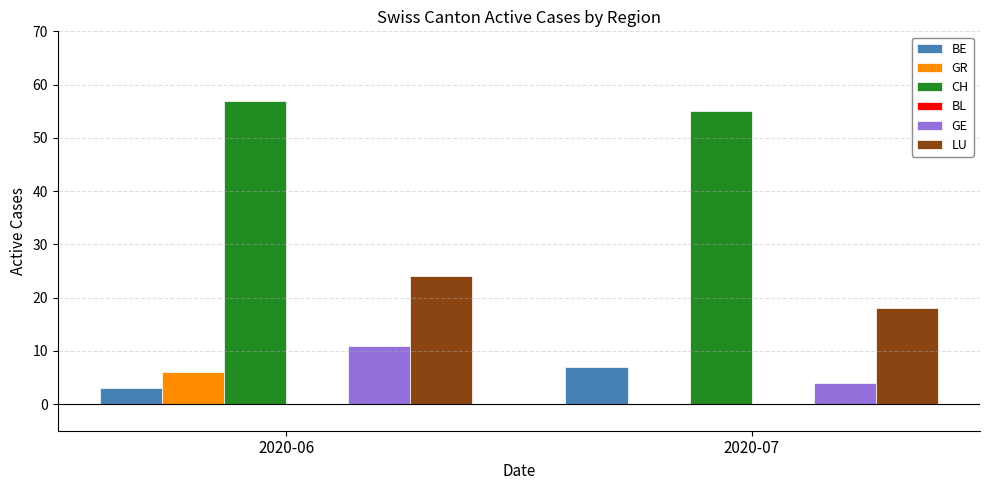

At which category does the chart reach its peak across all series?

2020-06